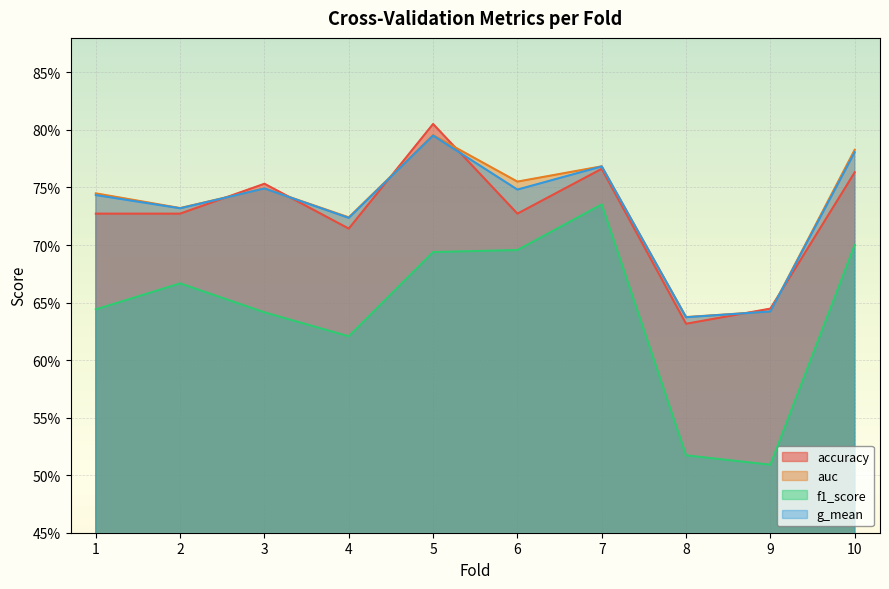

Is the value of g_mean at 4 greater than the value of auc at 6?

No